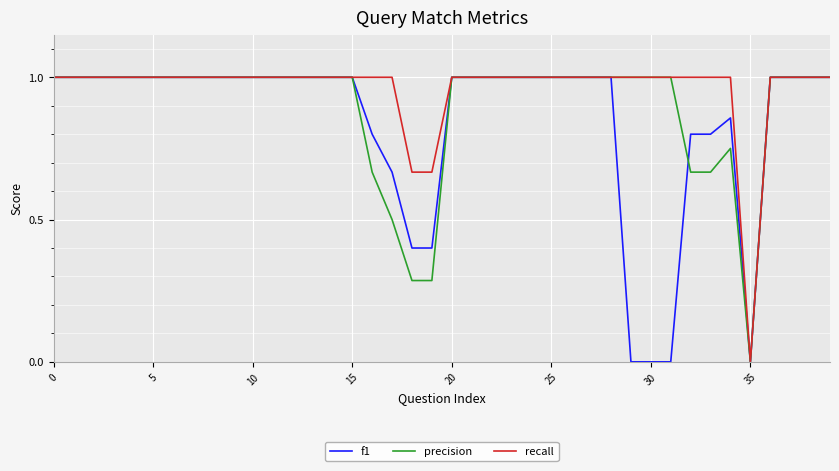

What is the maximum value for precision?

1.0